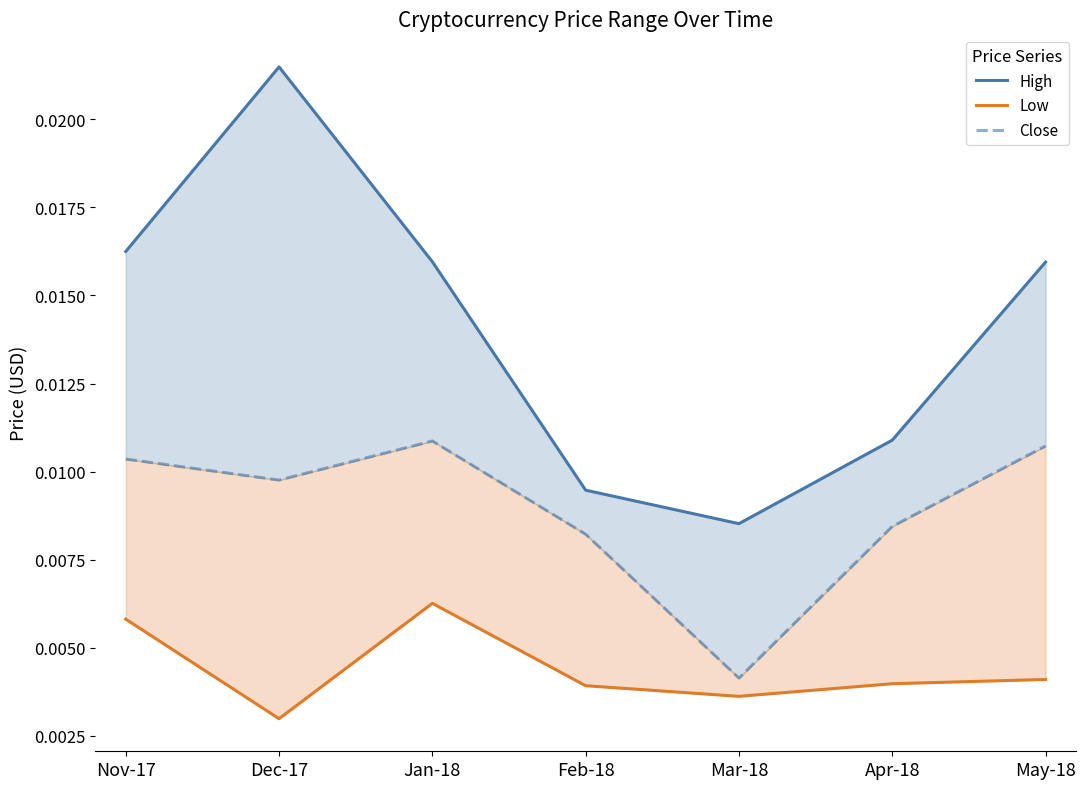

Does the chart have visible grid lines?

No